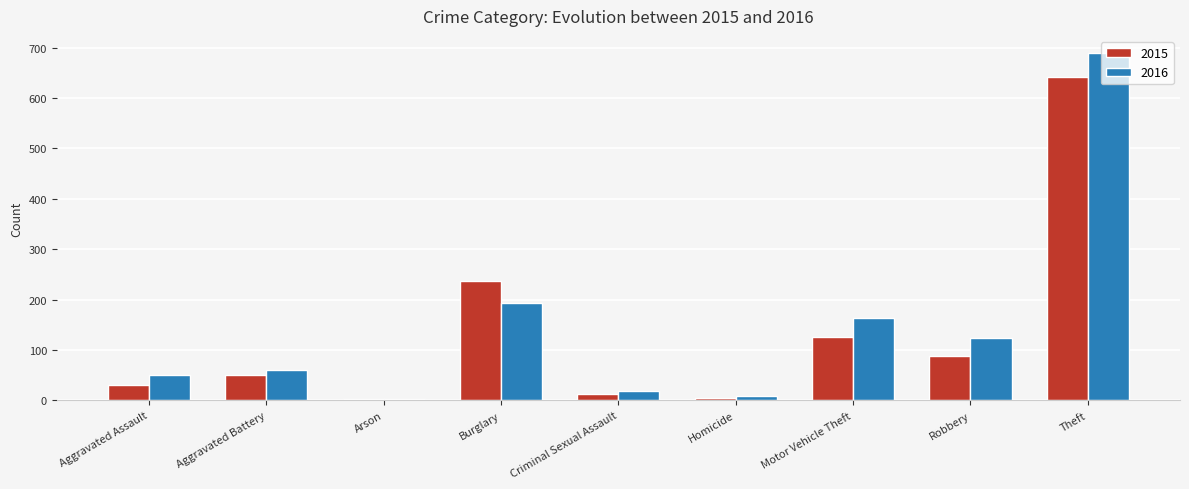

Rank the series by their average value, from lowest to highest.

2015, 2016